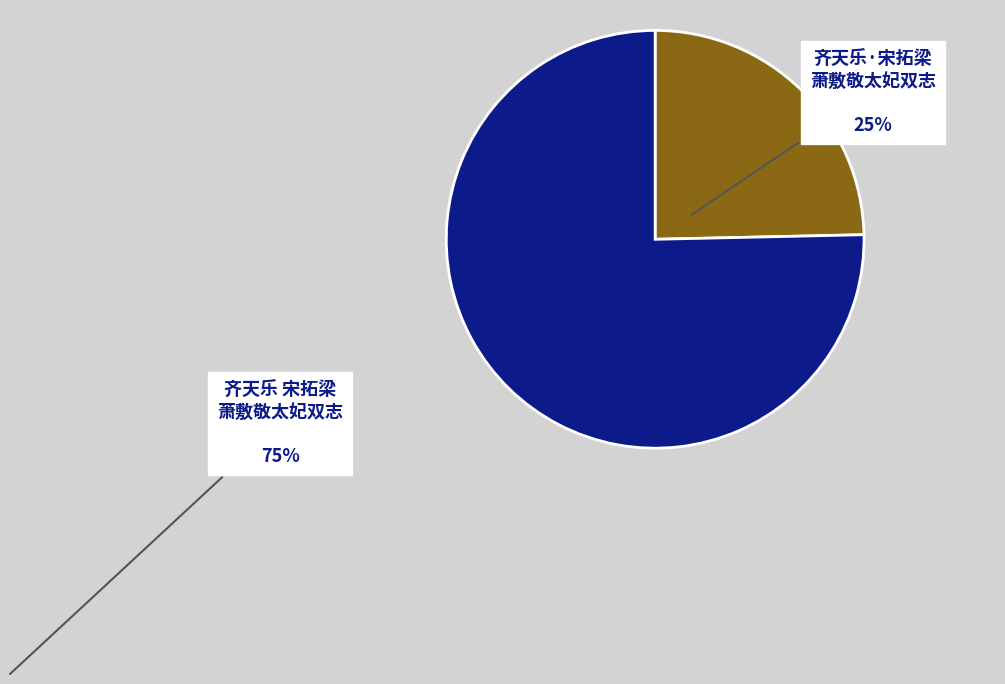

Is there any slice that represents more than half of the pie?

Yes